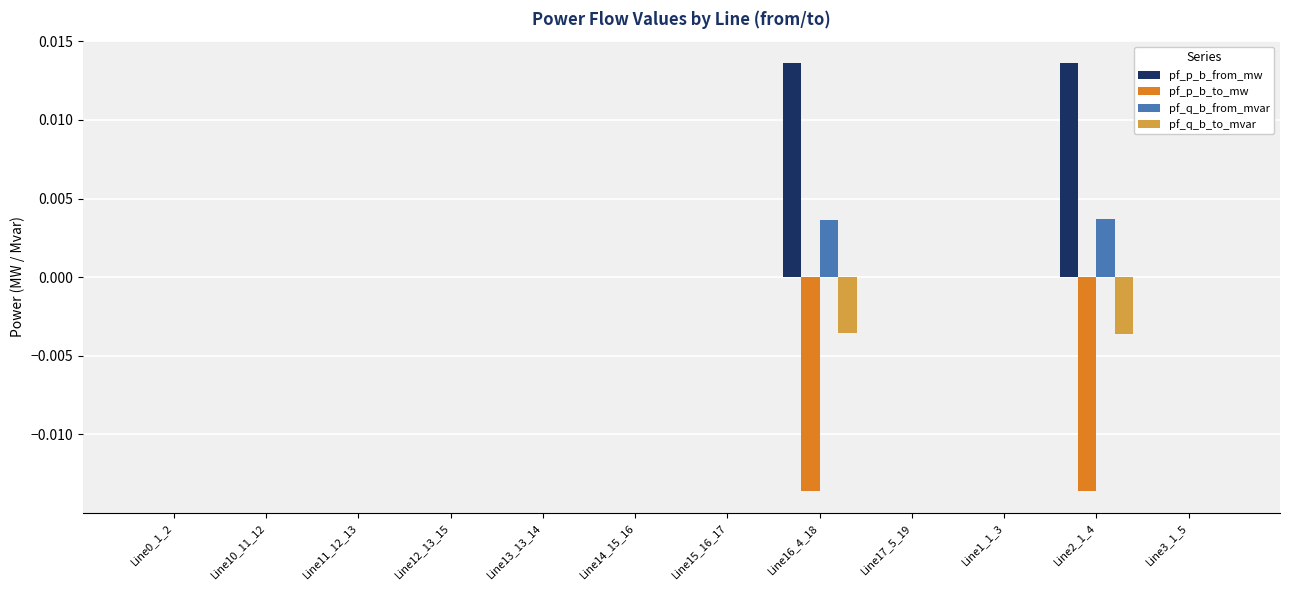

Which series has the largest total across all categories?

pf_p_b_from_mw